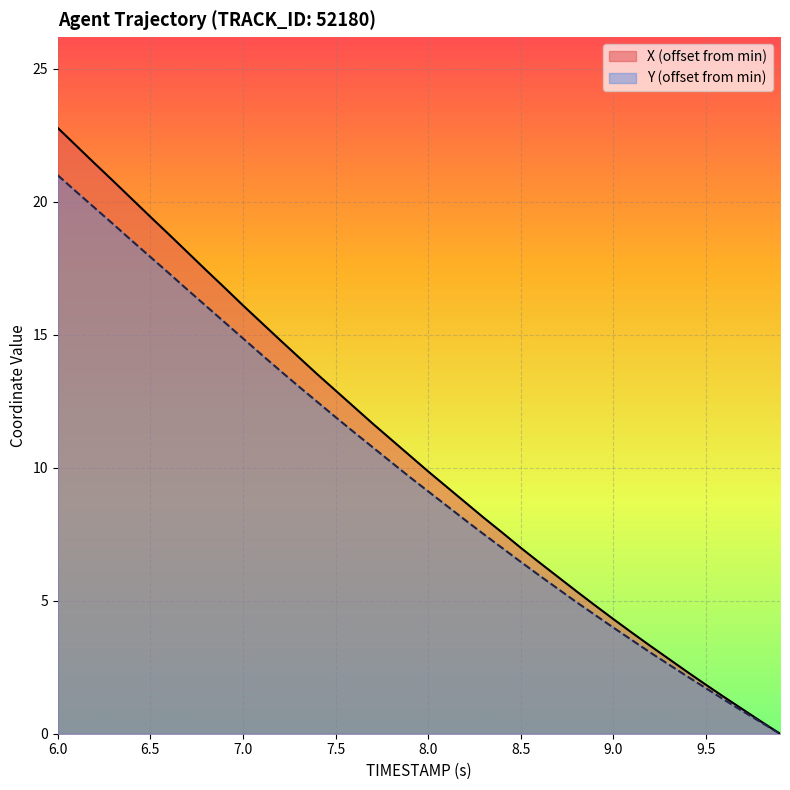

Read the X value at 7.0.

16.1